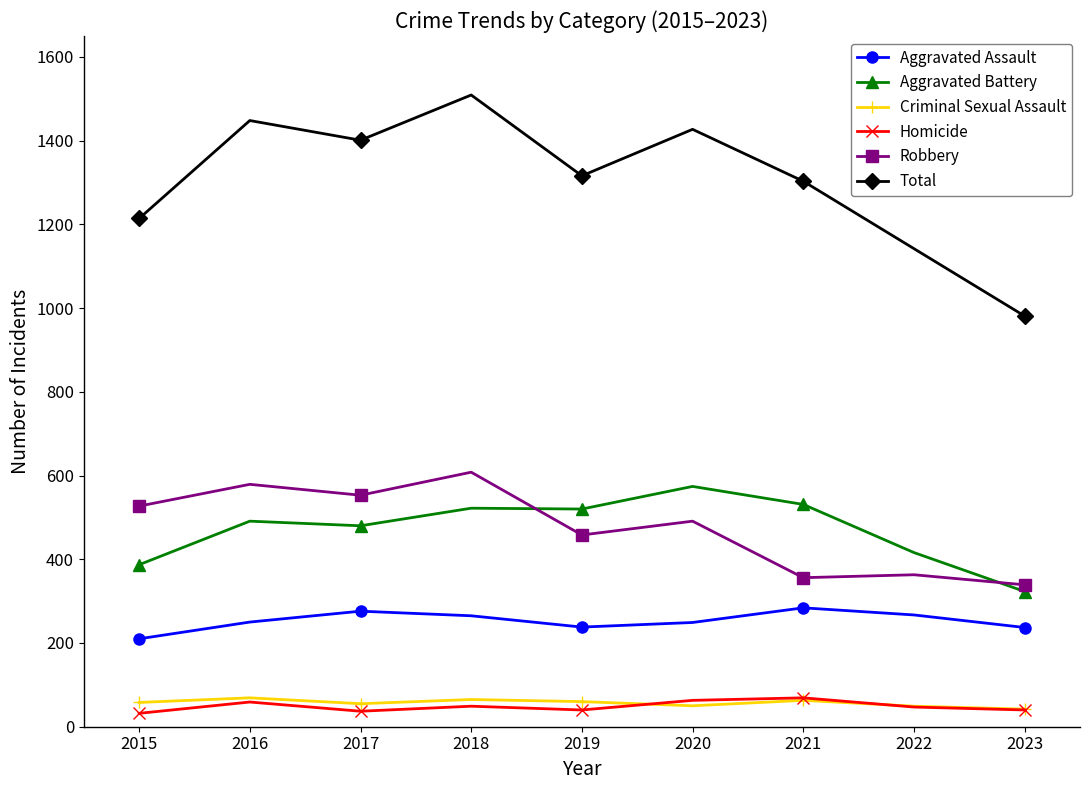

The value of Homicide at 2021 is 69. True or false?

True